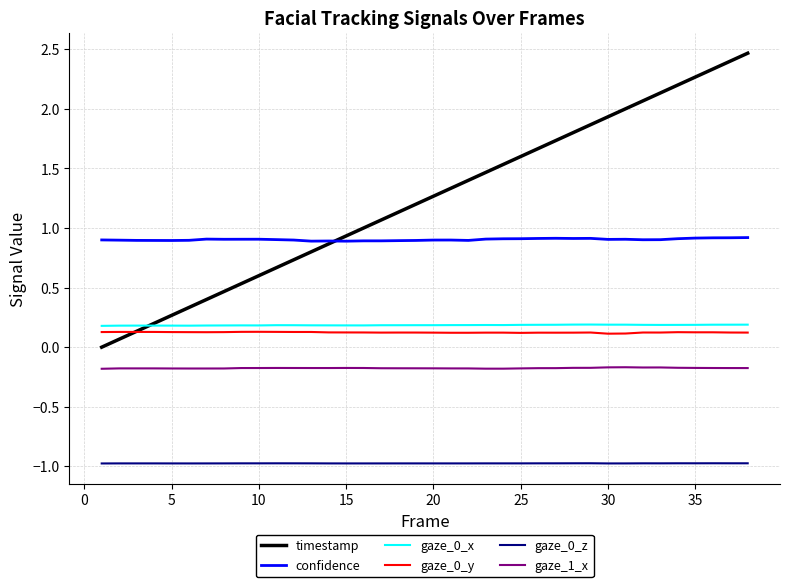

Which series has the largest total across all categories?

timestamp